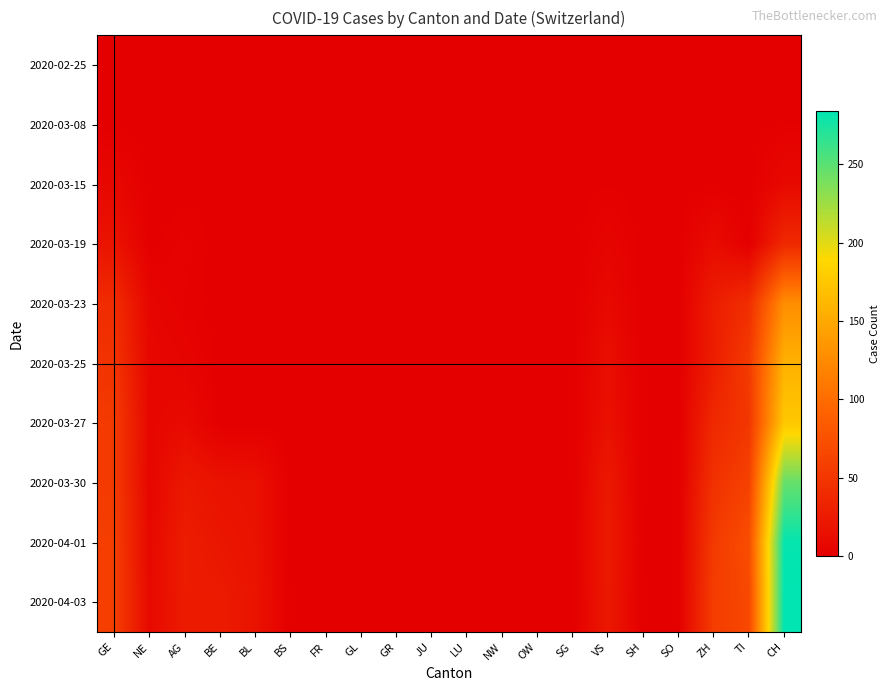

Reading right to left, transcribe all the data shown in this chart.

2020-02-25: CH=0	TI=0	ZH=0	SO=0	SH=0	VS=0	SG=0	OW=0	NW=0	LU=0	JU=0	GR=0	GL=0	FR=0	BS=0	BL=0	BE=0	AG=0	NE=0	GE=0
2020-03-08: CH=1	TI=0	ZH=0	SO=0	SH=0	VS=0	SG=0	OW=0	NW=0	LU=0	JU=0	GR=0	GL=0	FR=0	BS=0	BL=0	BE=0	AG=0	NE=0	GE=0
2020-03-15: CH=9	TI=0	ZH=0	SO=0	SH=0	VS=1	SG=0	OW=0	NW=0	LU=0	JU=0	GR=0	GL=0	FR=0	BS=0	BL=0	BE=0	AG=0	NE=0	GE=8
2020-03-19: CH=38	TI=0	ZH=12	SO=0	SH=0	VS=5	SG=0	OW=0	NW=0	LU=0	JU=0	GR=0	GL=0	FR=0	BS=0	BL=0	BE=0	AG=3	NE=0	GE=18
2020-03-23: CH=128	TI=43	ZH=27	SO=0	SH=0	VS=9	SG=0	OW=0	NW=0	LU=0	JU=0	GR=0	GL=0	FR=0	BS=0	BL=0	BE=0	AG=2	NE=6	GE=41
2020-03-25: CH=157	TI=55	ZH=28	SO=0	SH=0	VS=14	SG=0	OW=0	NW=0	LU=0	JU=0	GR=0	GL=0	FR=0	BS=0	BL=0	BE=0	AG=5	NE=7	GE=48
2020-03-27: CH=176	TI=51	ZH=38	SO=0	SH=0	VS=16	SG=0	OW=0	NW=0	LU=0	JU=0	GR=0	GL=0	FR=0	BS=0	BL=0	BE=0	AG=10	NE=7	GE=54
2020-03-30: CH=246	TI=61	ZH=46	SO=0	SH=0	VS=23	SG=0	OW=0	NW=0	LU=0	JU=0	GR=0	GL=0	FR=0	BS=0	BL=16	BE=17	AG=23	NE=6	GE=54
2020-04-01: CH=282	TI=72	ZH=54	SO=0	SH=0	VS=25	SG=0	OW=0	NW=0	LU=0	JU=0	GR=0	GL=0	FR=0	BS=0	BL=17	BE=21	AG=27	NE=8	GE=58
2020-04-03: CH=284	TI=67	ZH=57	SO=0	SH=0	VS=23	SG=0	OW=0	NW=0	LU=0	JU=0	GR=0	GL=0	FR=0	BS=0	BL=18	BE=26	AG=26	NE=9	GE=58